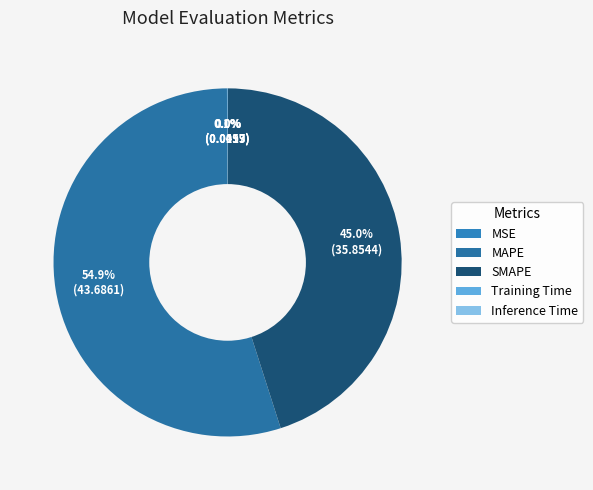

What is the smallest slice in the pie chart?

Training Time